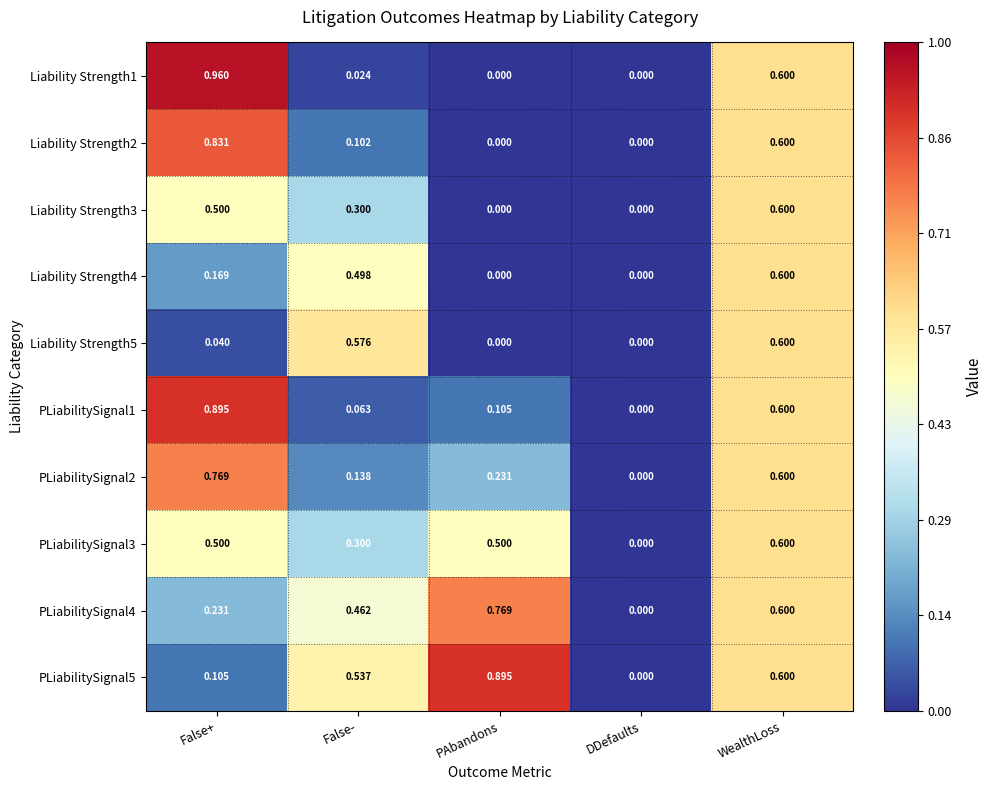

At which category does the chart reach its peak across all series?

False+